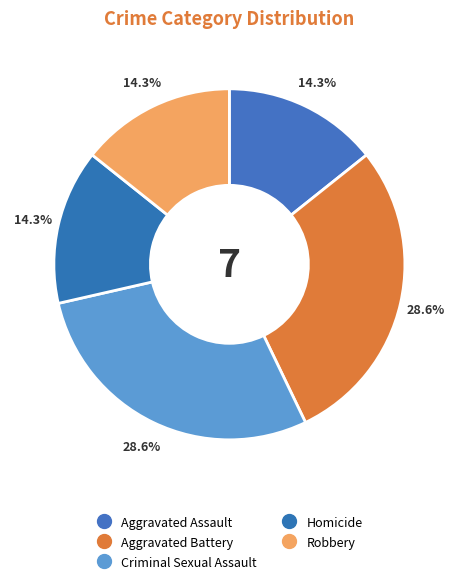

How many segments does this pie chart have?

5